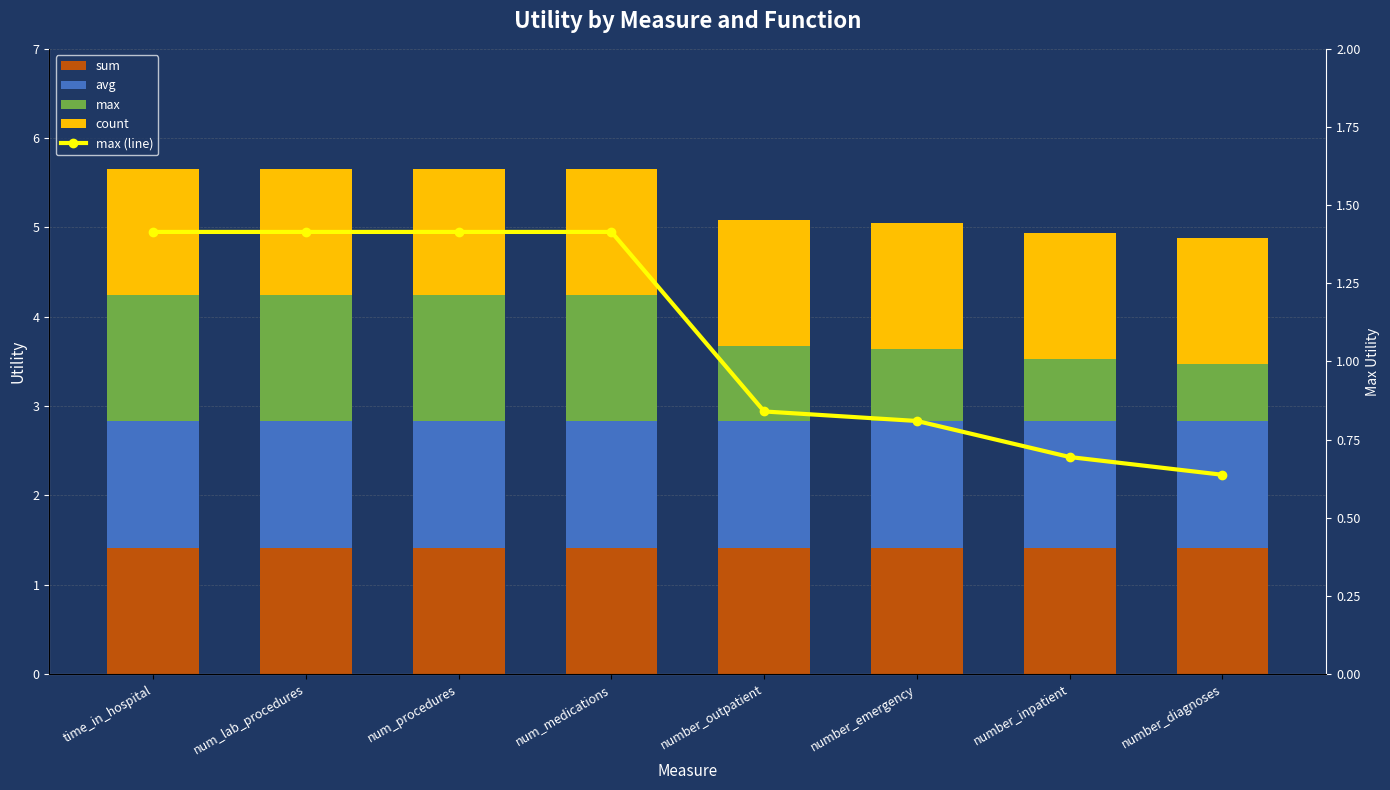

Which series has the widest spread of values?

max